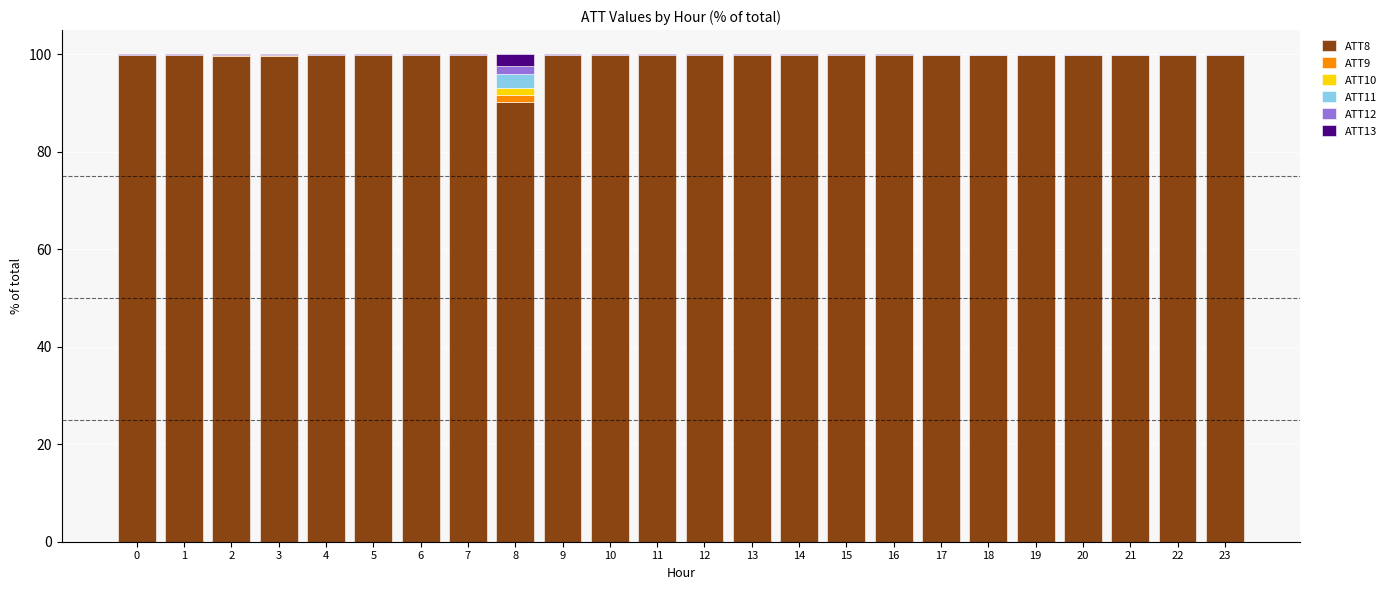

Between 0 and 15, which series saw the biggest shift?

ATT11